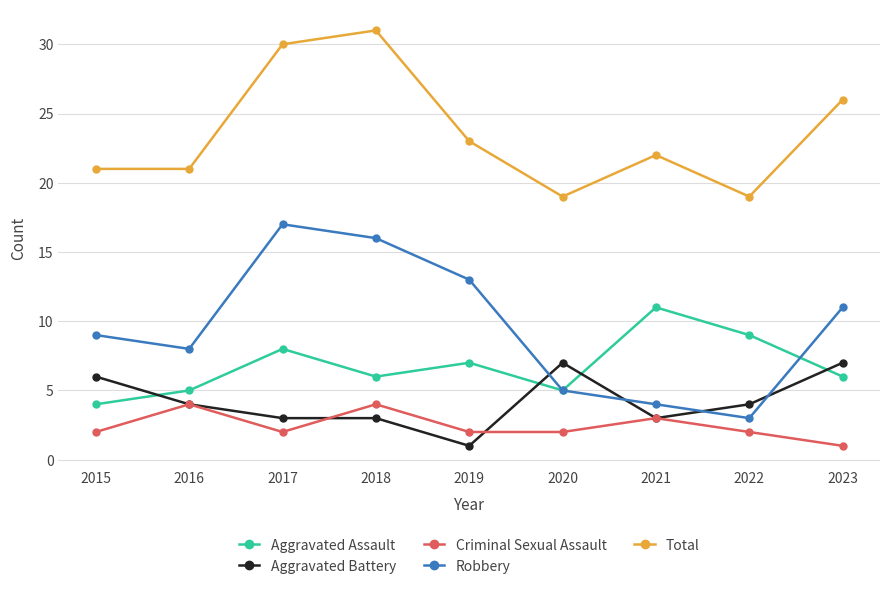

What is the sum of all Aggravated Assault values?

61